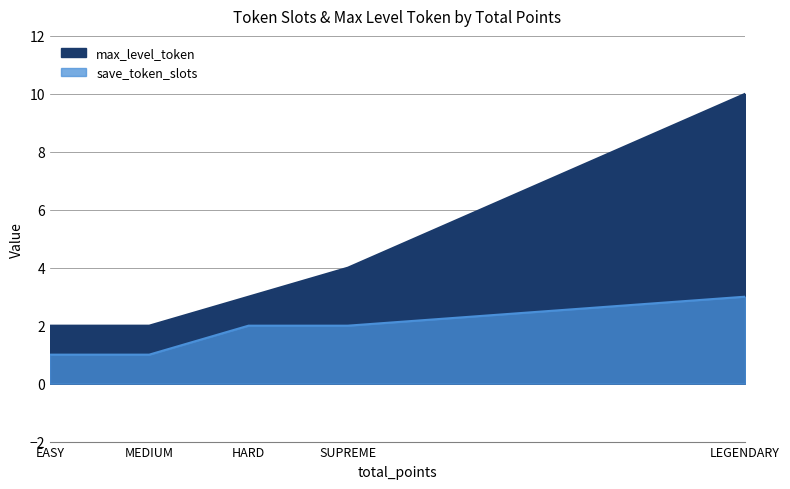

Which has a higher value, HARD or MEDIUM?

HARD